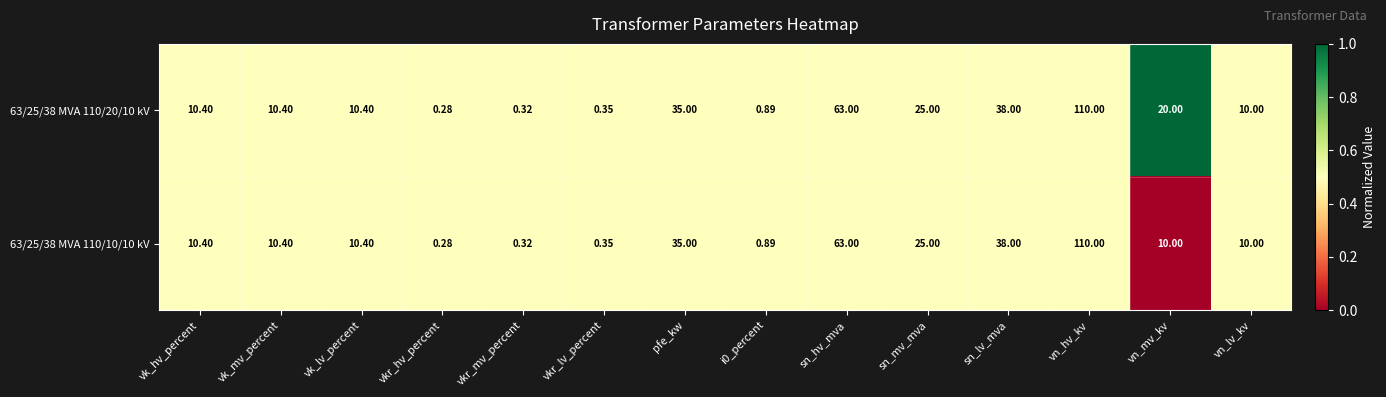

At which label is 63/25/38 MVA 110/20/10 kV closest to 55?

sn_hv_mva